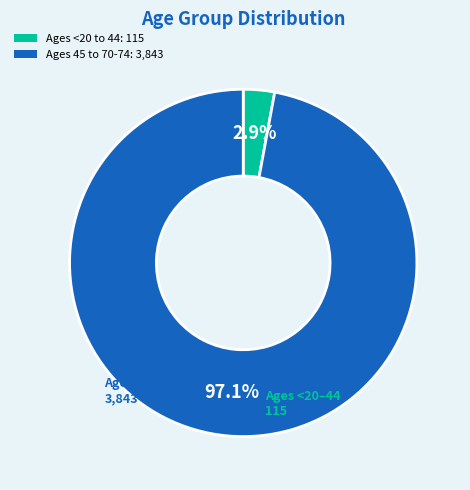

Is there a majority slice in this chart?

Yes